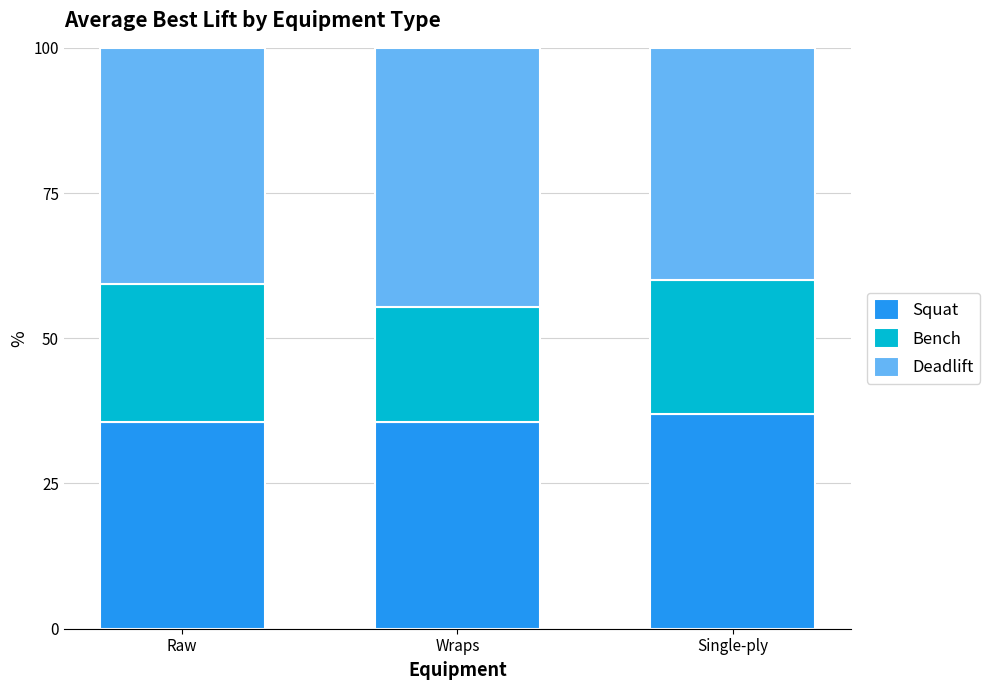

What is the approximate value of Squat at Wraps?

35.5